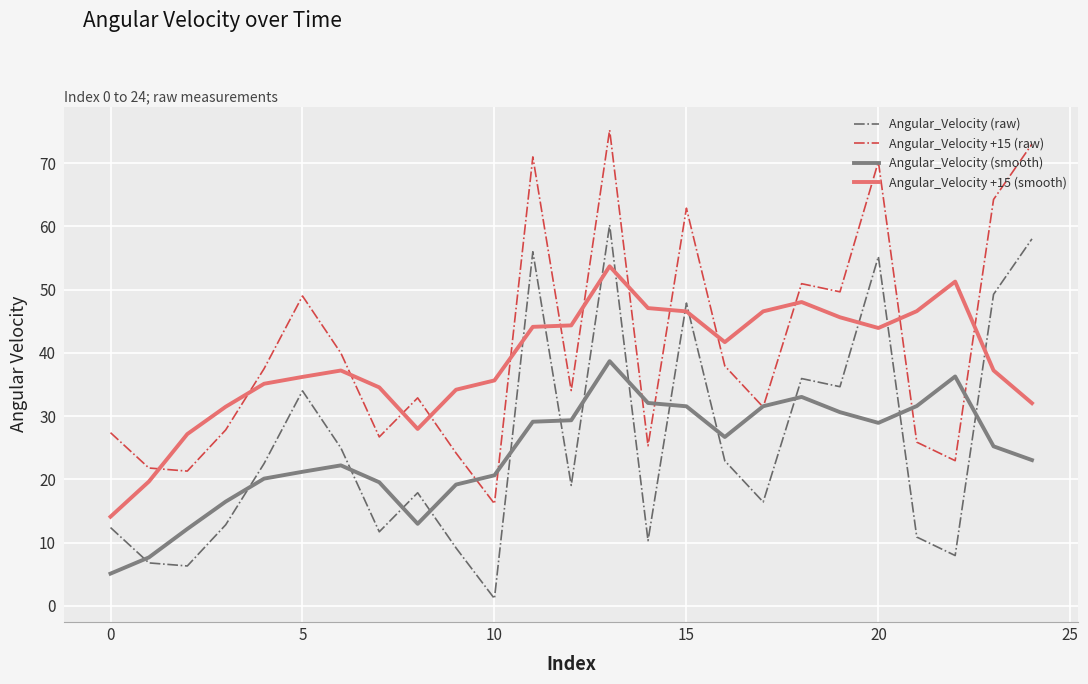

List the series in order of their peak value, lowest first.

Angular_Velocity (smooth), Angular_Velocity +15 (smooth), Angular_Velocity (raw), Angular_Velocity +15 (raw)